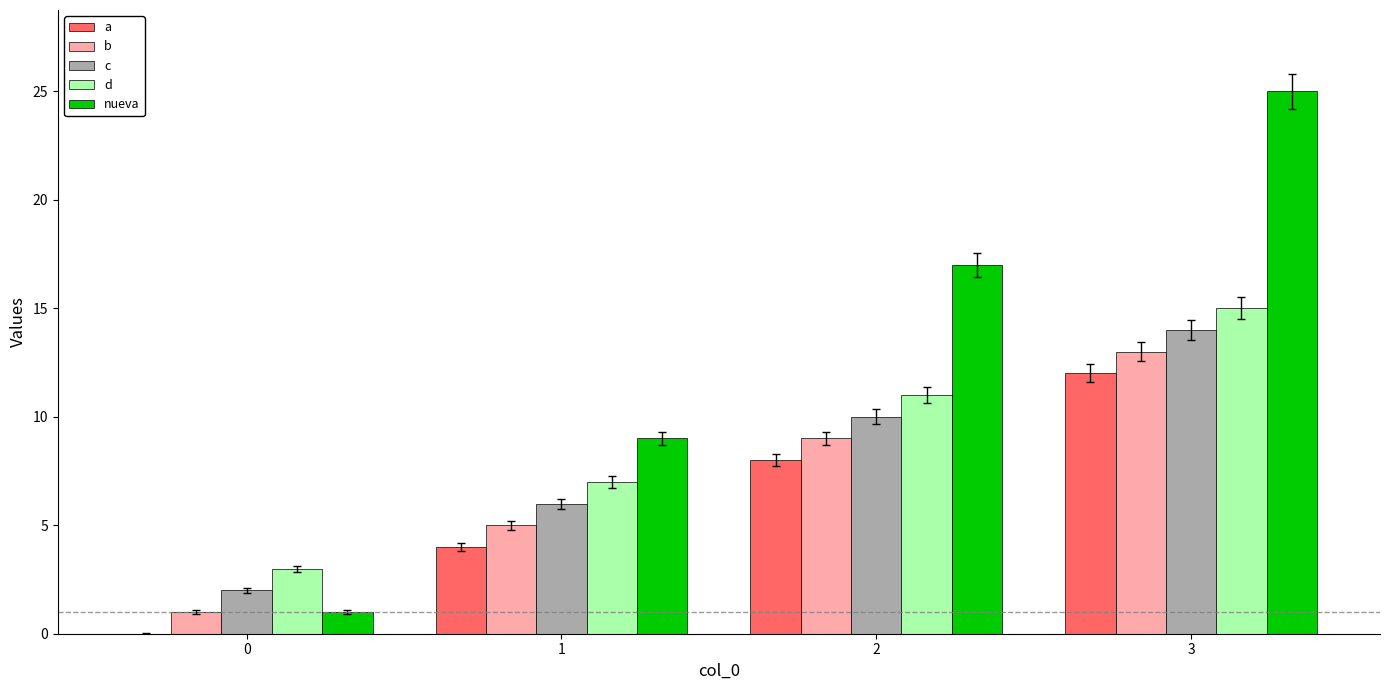

Reading right to left, transcribe all the data shown in this chart.

a: 12	8	4	0
b: 13	9	5	1
c: 14	10	6	2
d: 15	11	7	3
nueva: 25	17	9	1